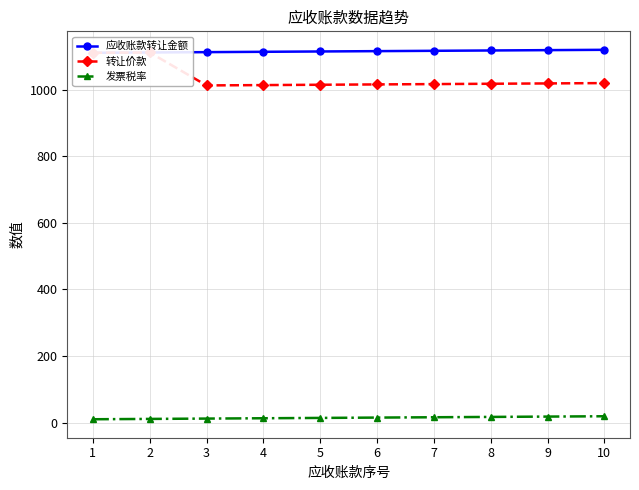

True or false: 转让价款 and 应收账款转让金额 intersect in this chart.

False